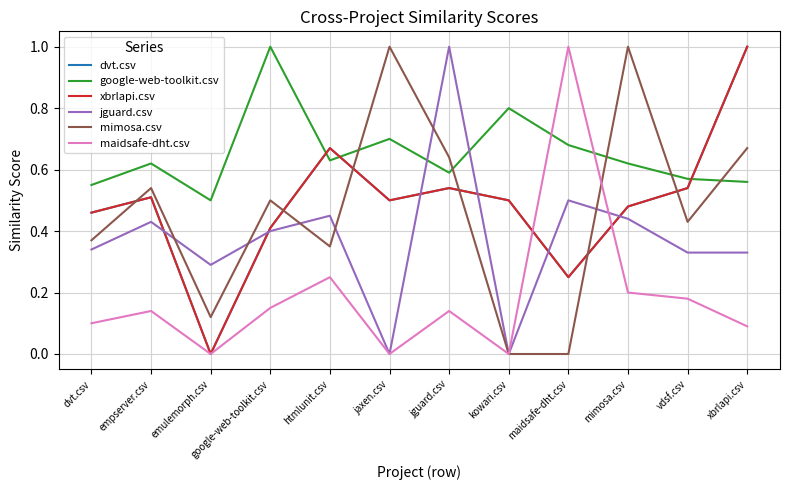

At which category does the chart reach its minimum across all series?

emulemorph.csv